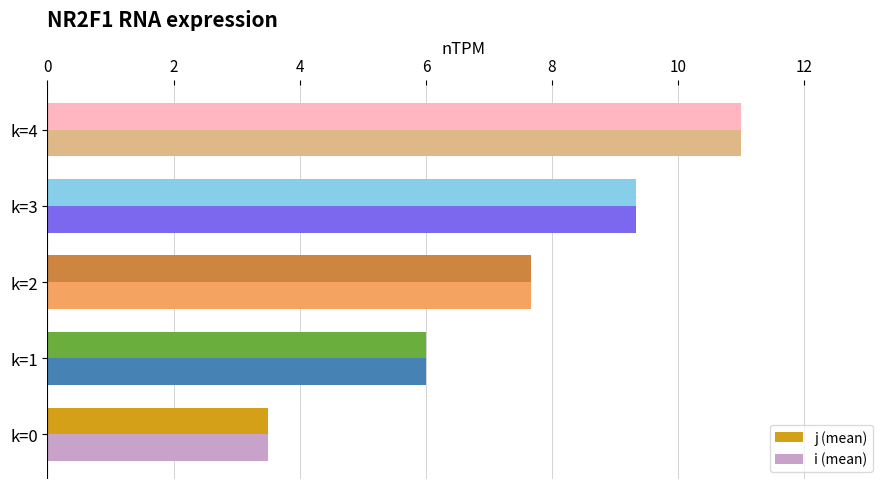

What is the total value across all series at k=4?

22.0